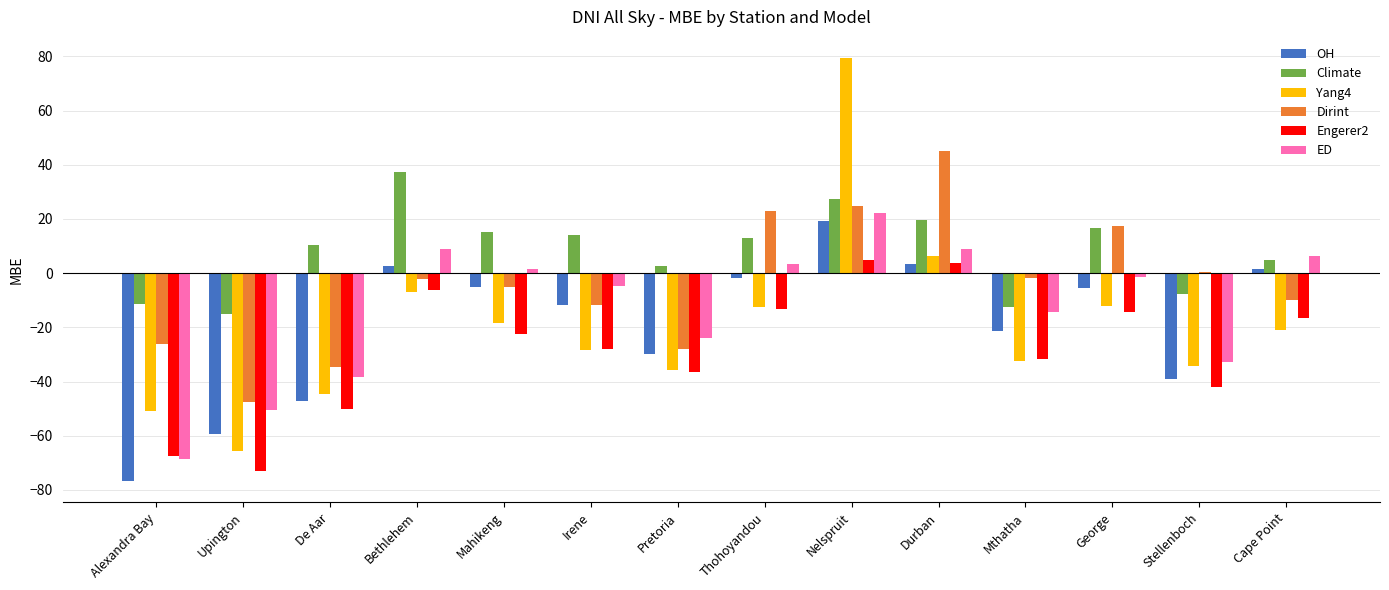

What is the maximum value for OH?

19.2